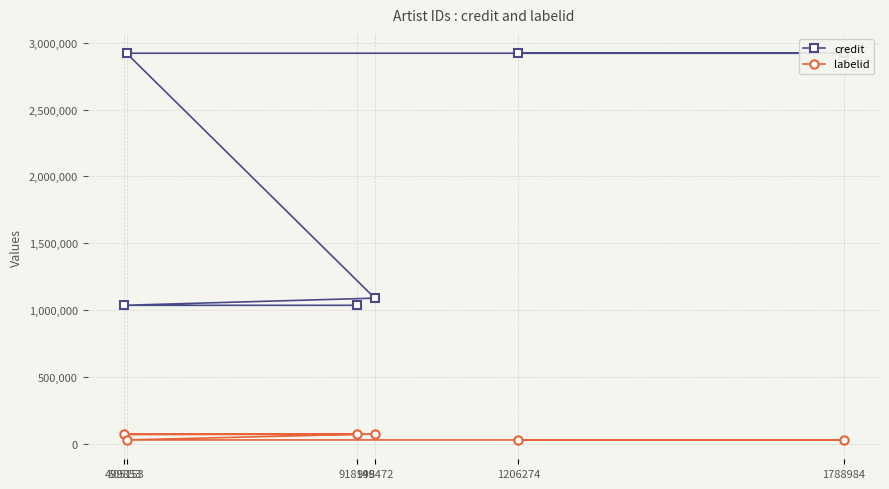

How many series are shown in this chart?

2